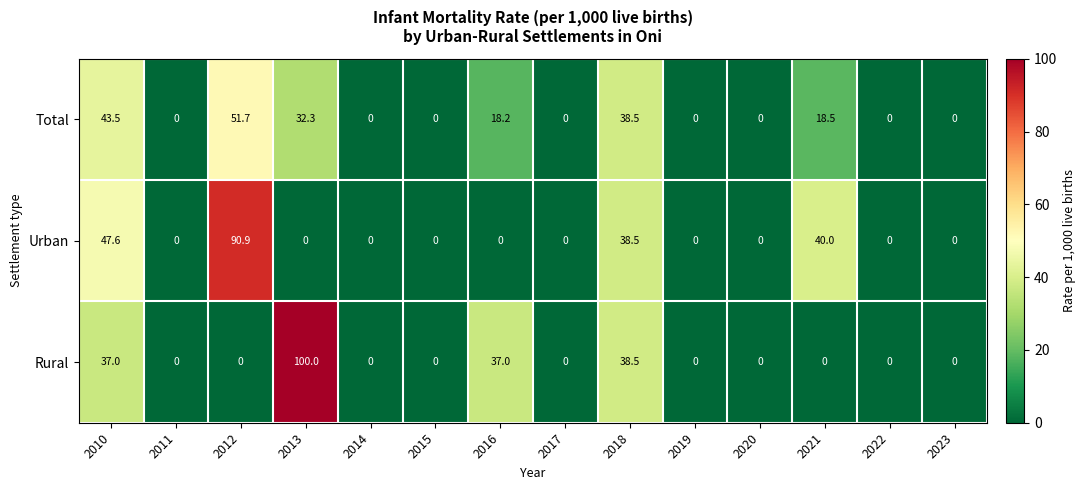

Which series has the largest range (max minus min)?

Rural